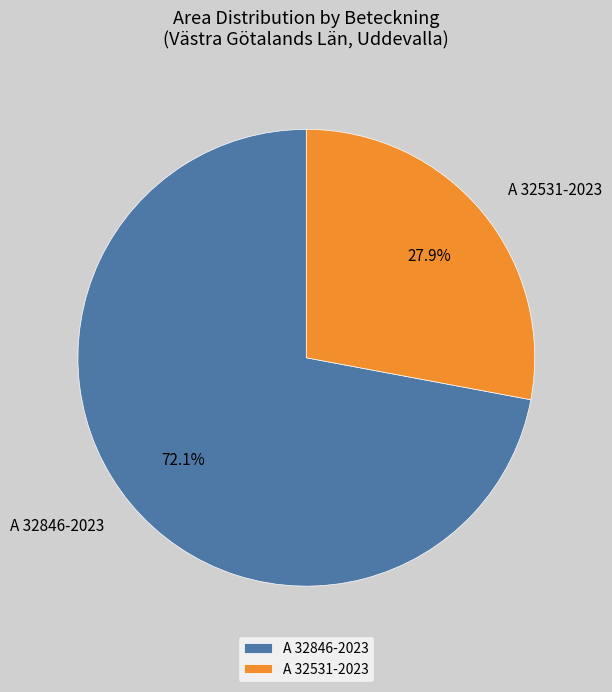

Is there a majority slice in this chart?

Yes